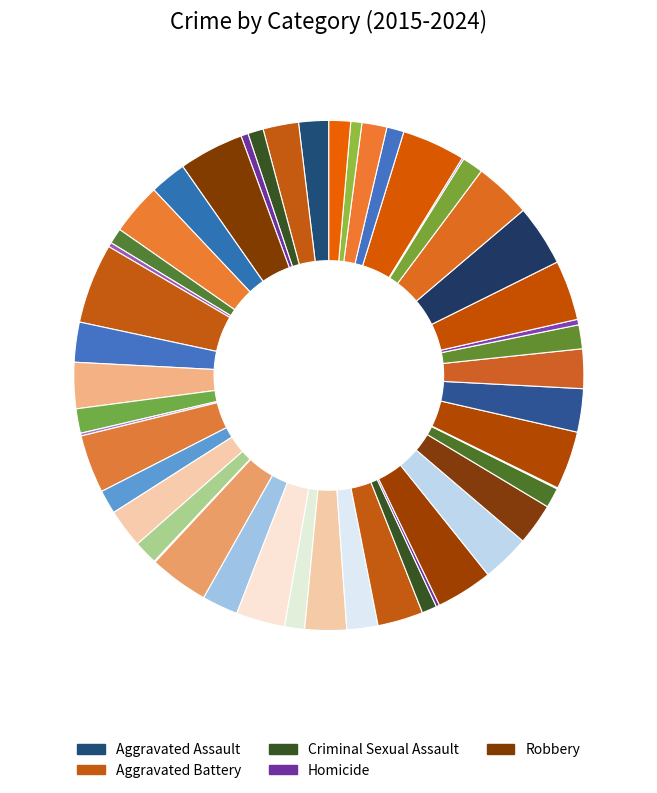

Is there a majority slice in this chart?

No